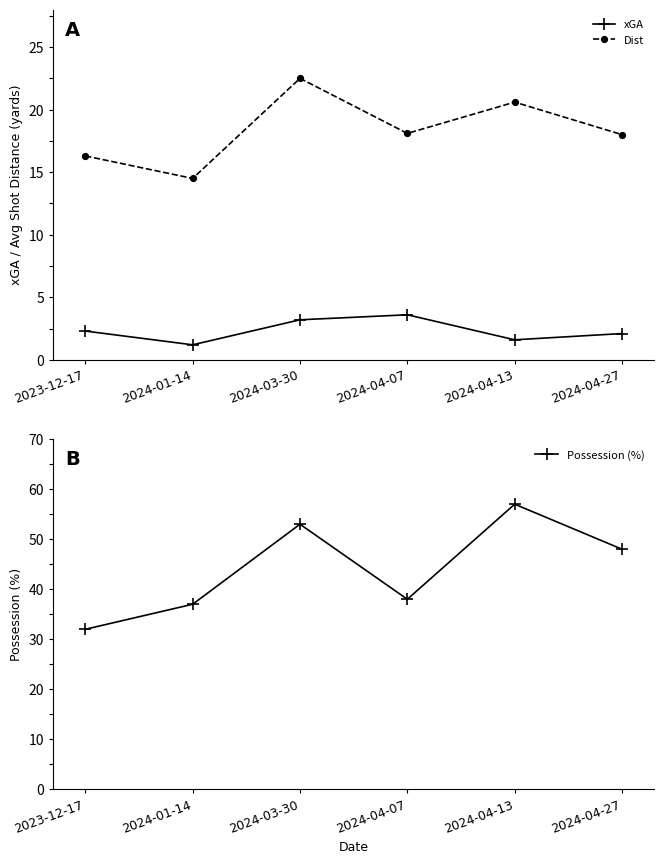

Reading left to right, extract all data points from this chart.

xGA: 2023-12-17=2.3	2024-01-14=1.2	2024-03-30=3.2	2024-04-07=3.6	2024-04-13=1.6	2024-04-27=2.1
Dist: 2023-12-17=16.3	2024-01-14=14.5	2024-03-30=22.5	2024-04-07=18.1	2024-04-13=20.6	2024-04-27=18.0
Possession (%): 2023-12-17=32.0	2024-01-14=37.0	2024-03-30=53.0	2024-04-07=38.0	2024-04-13=57.0	2024-04-27=48.0